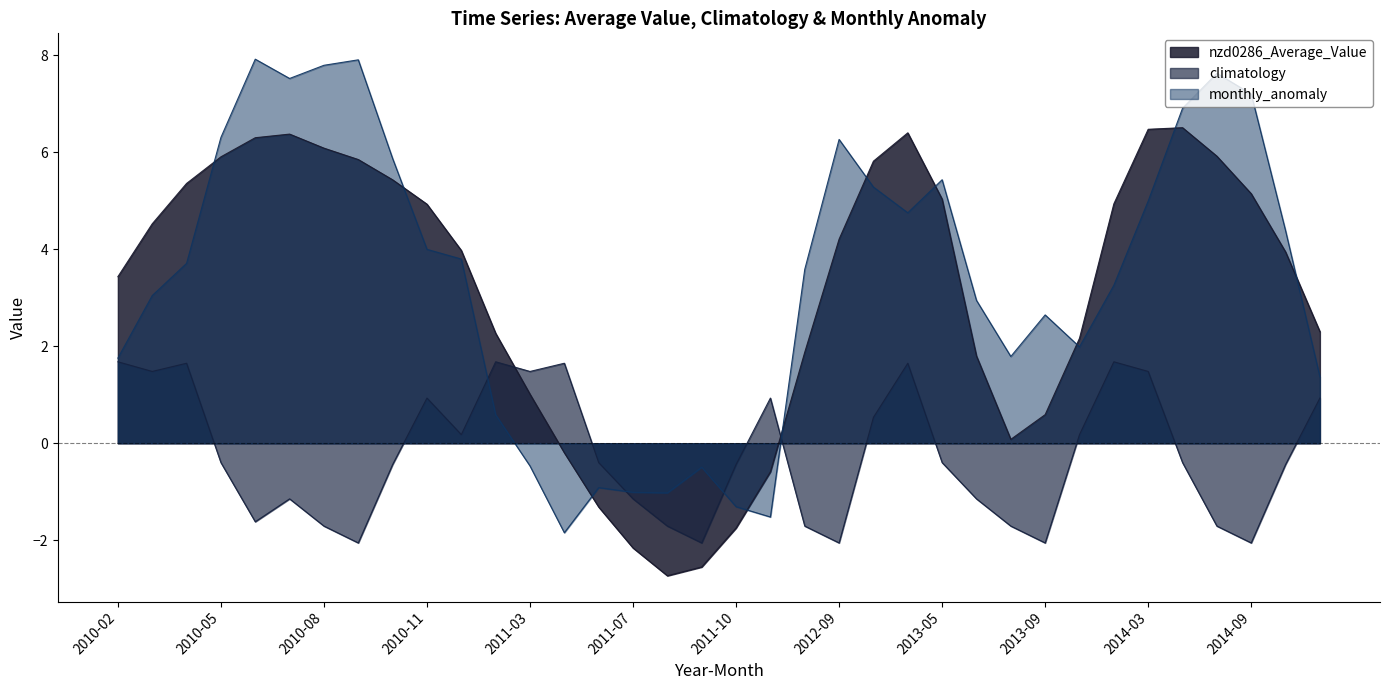

True or false: monthly_anomaly has more than 2 interior local peaks.

True